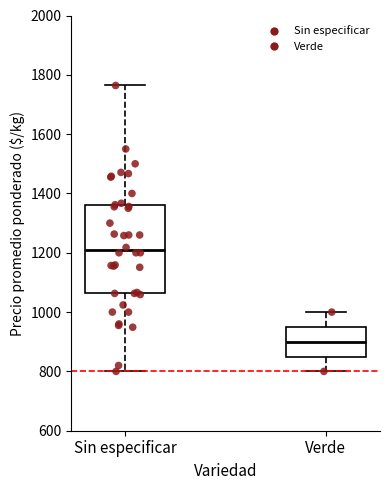

Which box is the tallest, from its lower edge to its upper edge?

Sin especificar